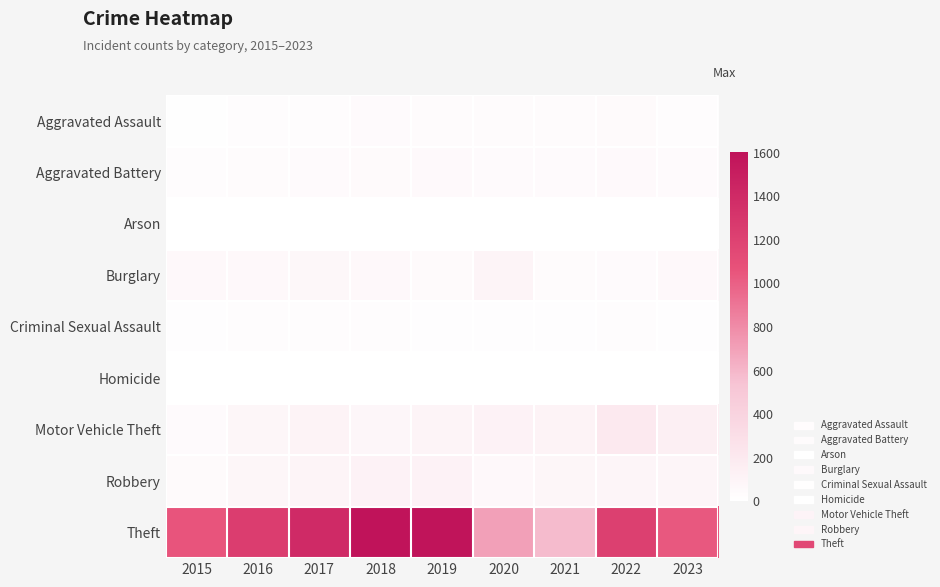

What is the total value across all series at 2015?

1252